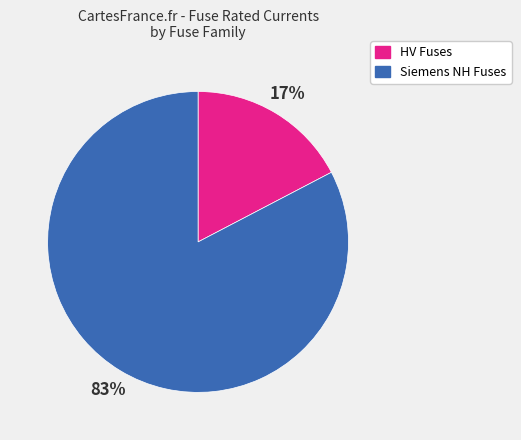

Between HV Fuses and Siemens NH Fuses, which is larger?

Siemens NH Fuses